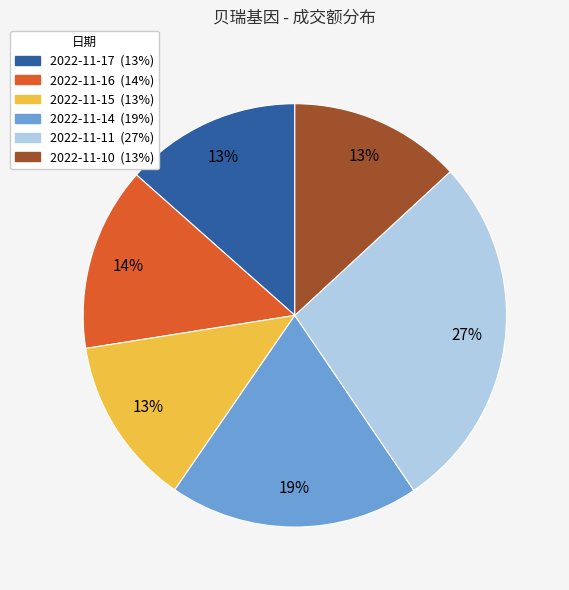

What percentage is the 2022-11-14 slice, to the nearest percent?

19%